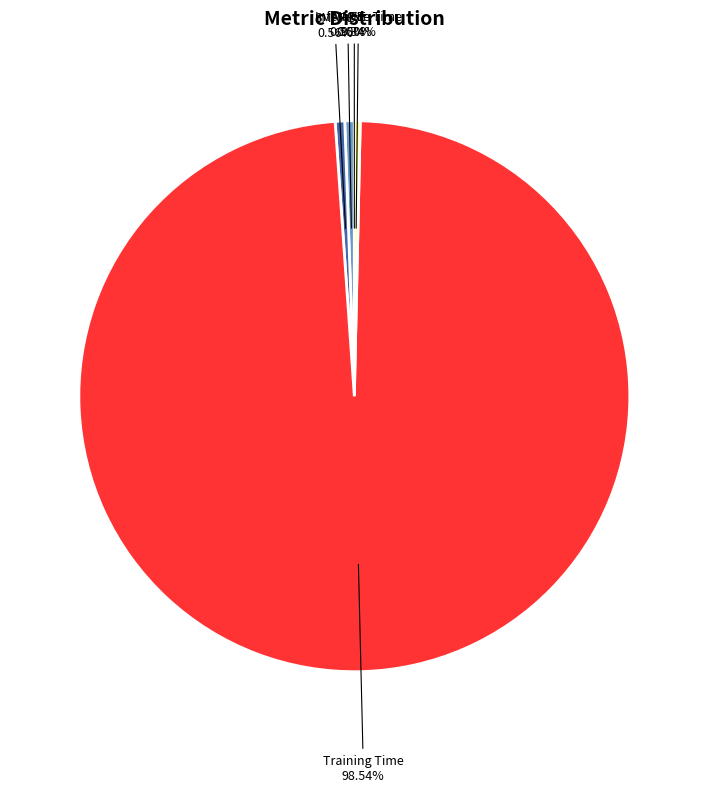

To the nearest percent, what is the combined percentage of MAPE and Training Time?

99%